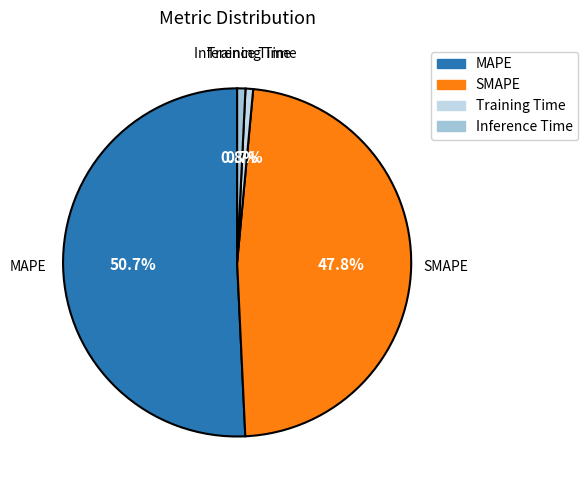

To the nearest percent, what is the average slice percentage?

25%